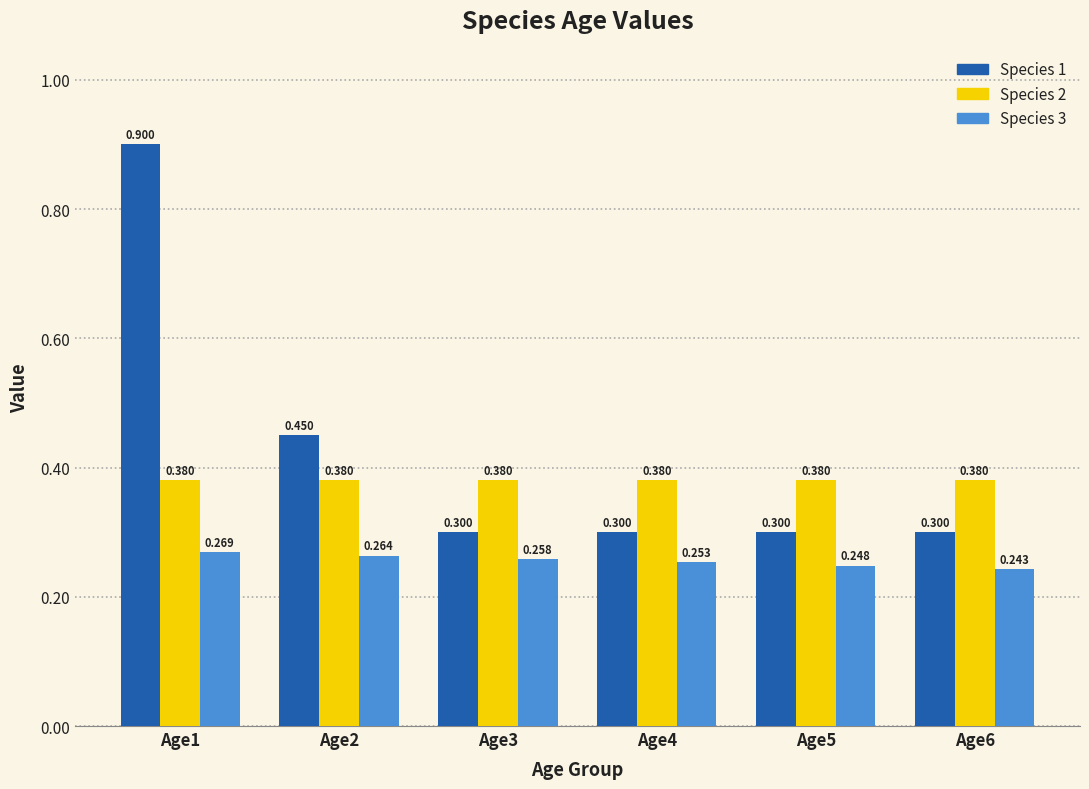

How many data points does each series have?

6